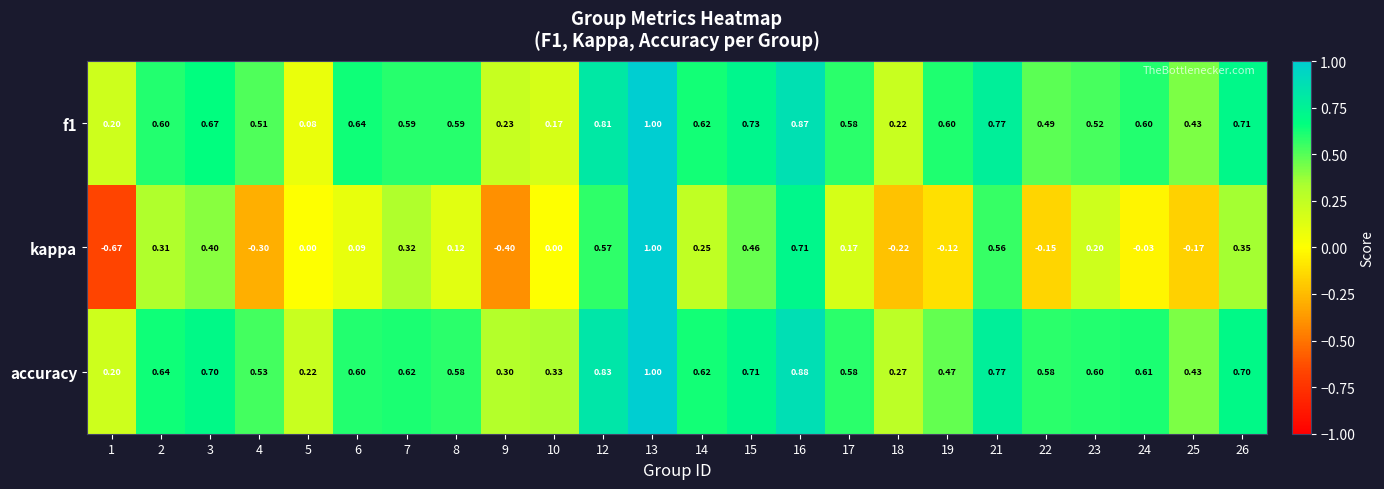

Is the value of accuracy at 15 greater than the value of f1 at 3?

Yes